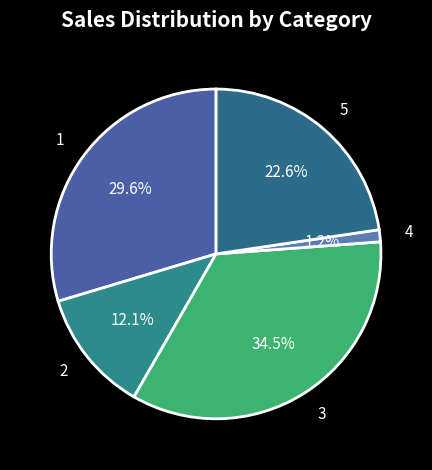

Which slice is the smallest?

4